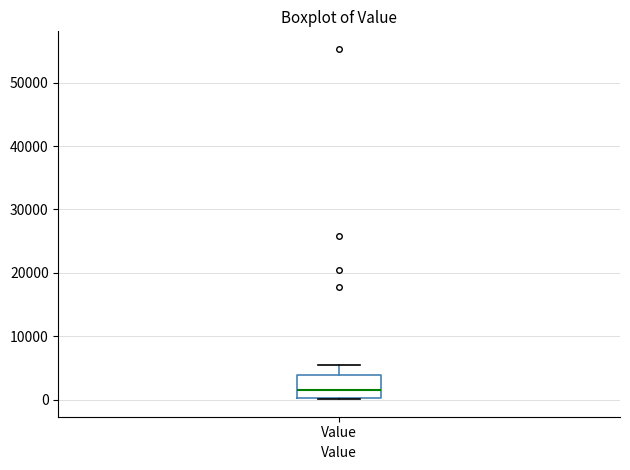

Where does the median line of the box for Value sit on the y-axis? The values are not printed on the chart, so give them approximately, as read against the axis.

2000